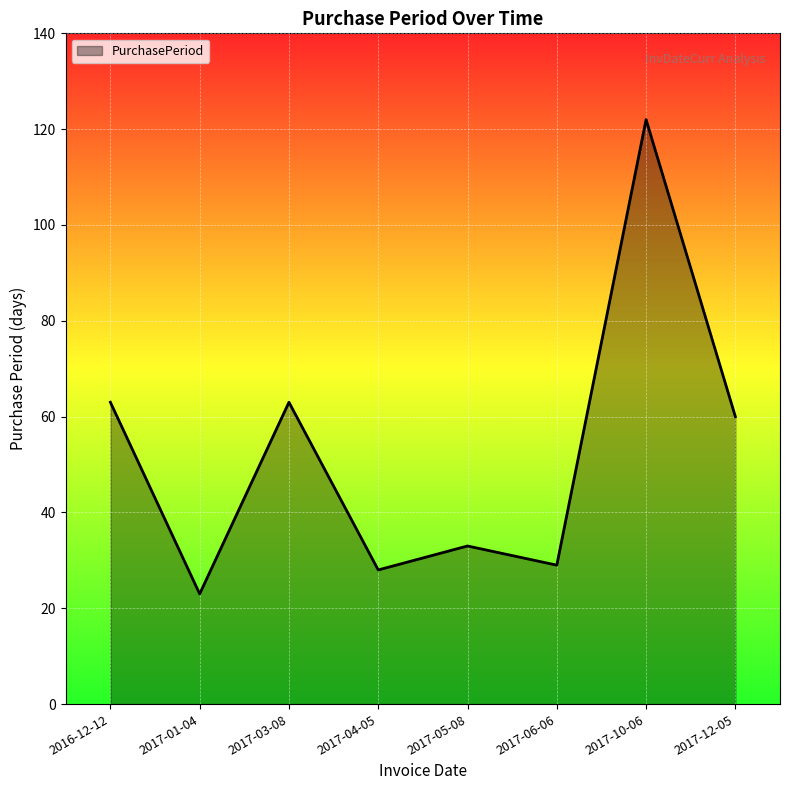

The value at 2017-03-08 is 63. True or false?

True